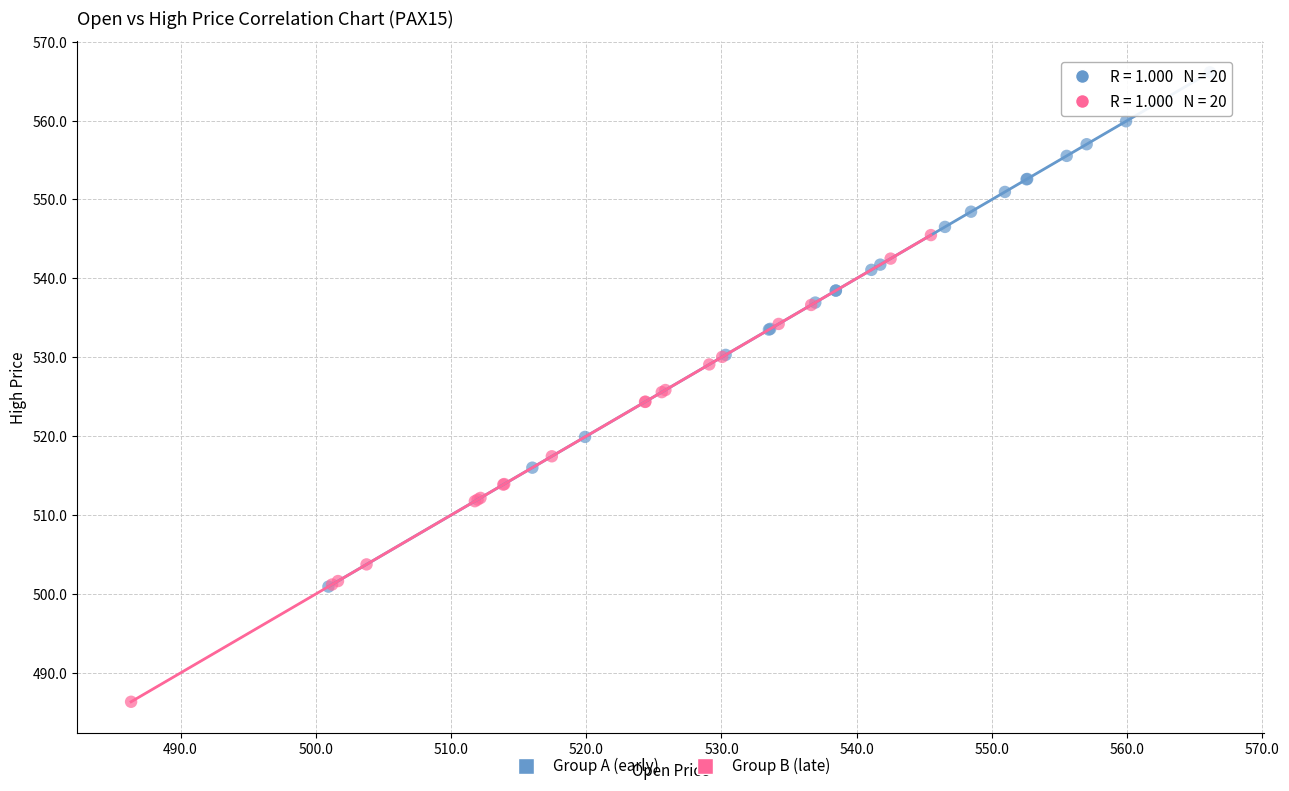

Which series reaches the maximum Y coordinate?

Group A (early)